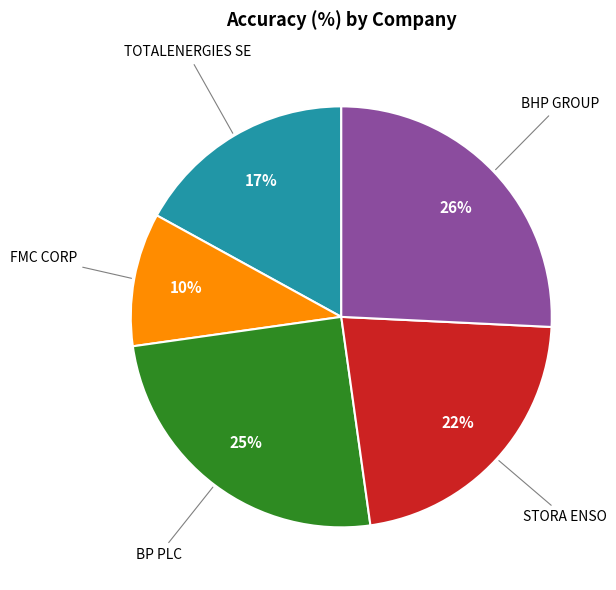

Approximately how many times larger is the value at BHP GROUP compared to BP PLC?

1.0